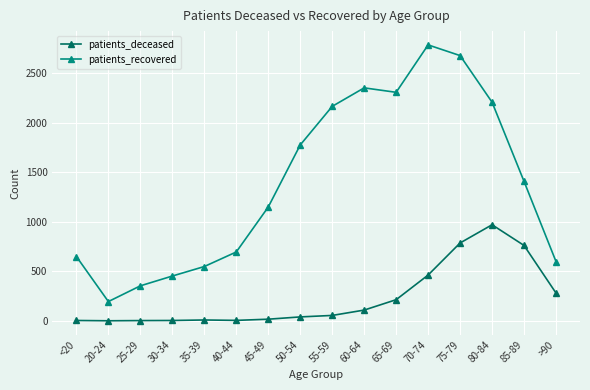

What are all the series names shown in the legend?

patients_deceased, patients_recovered